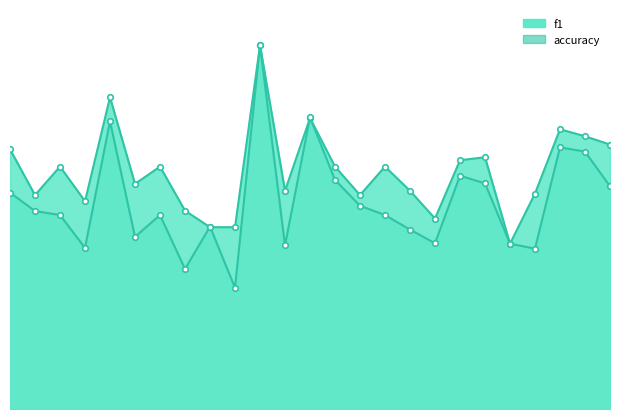

Does the chart display data point markers on the line(s)?

Yes